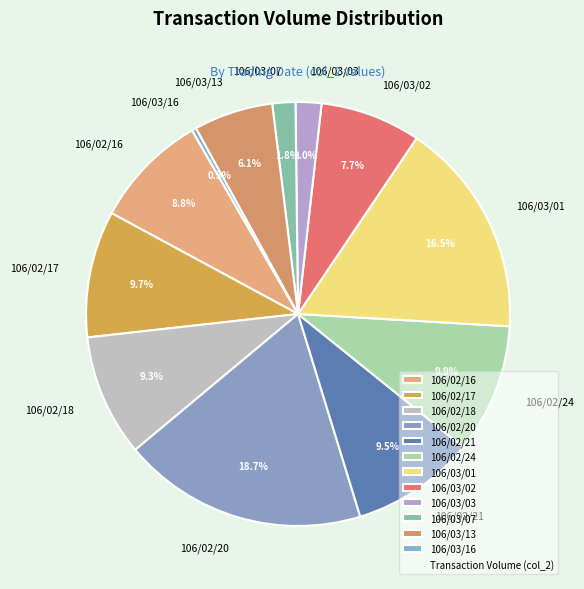

To the nearest percent, what percentage of the pie is 106/03/13?

6%